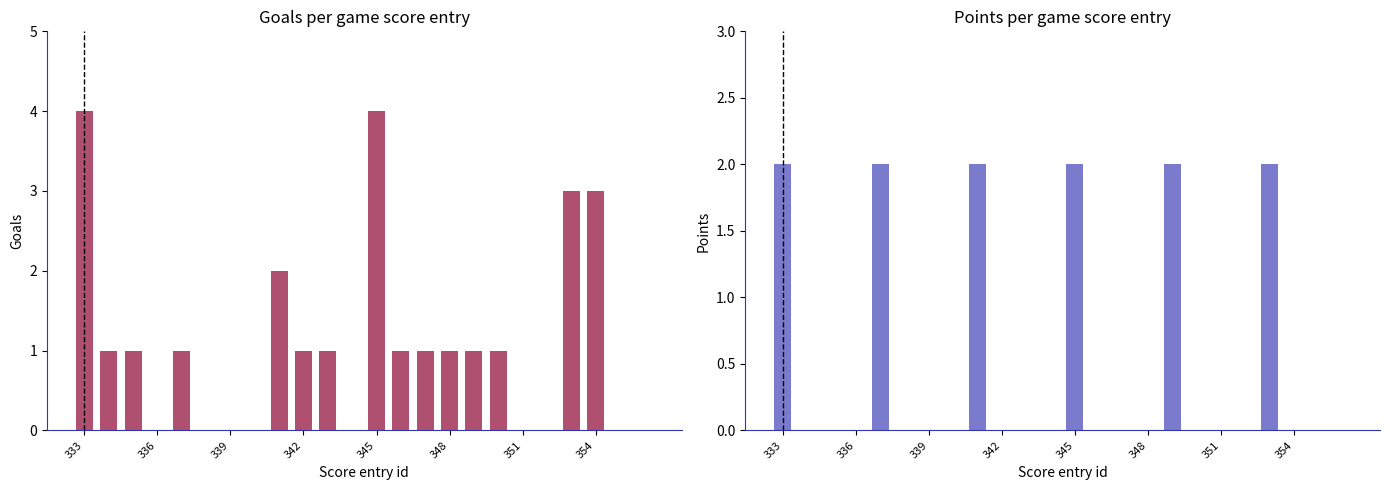

Reading left to right, transcribe all the data shown in this chart.

goals: 4	1	1	0	1	0	0	0	2	1	1	0	4	1	1	1	1	1	0	0	3	3	0	0
points: 2	0	0	0	2	0	0	0	2	0	0	0	2	0	0	0	2	0	0	0	2	0	0	0